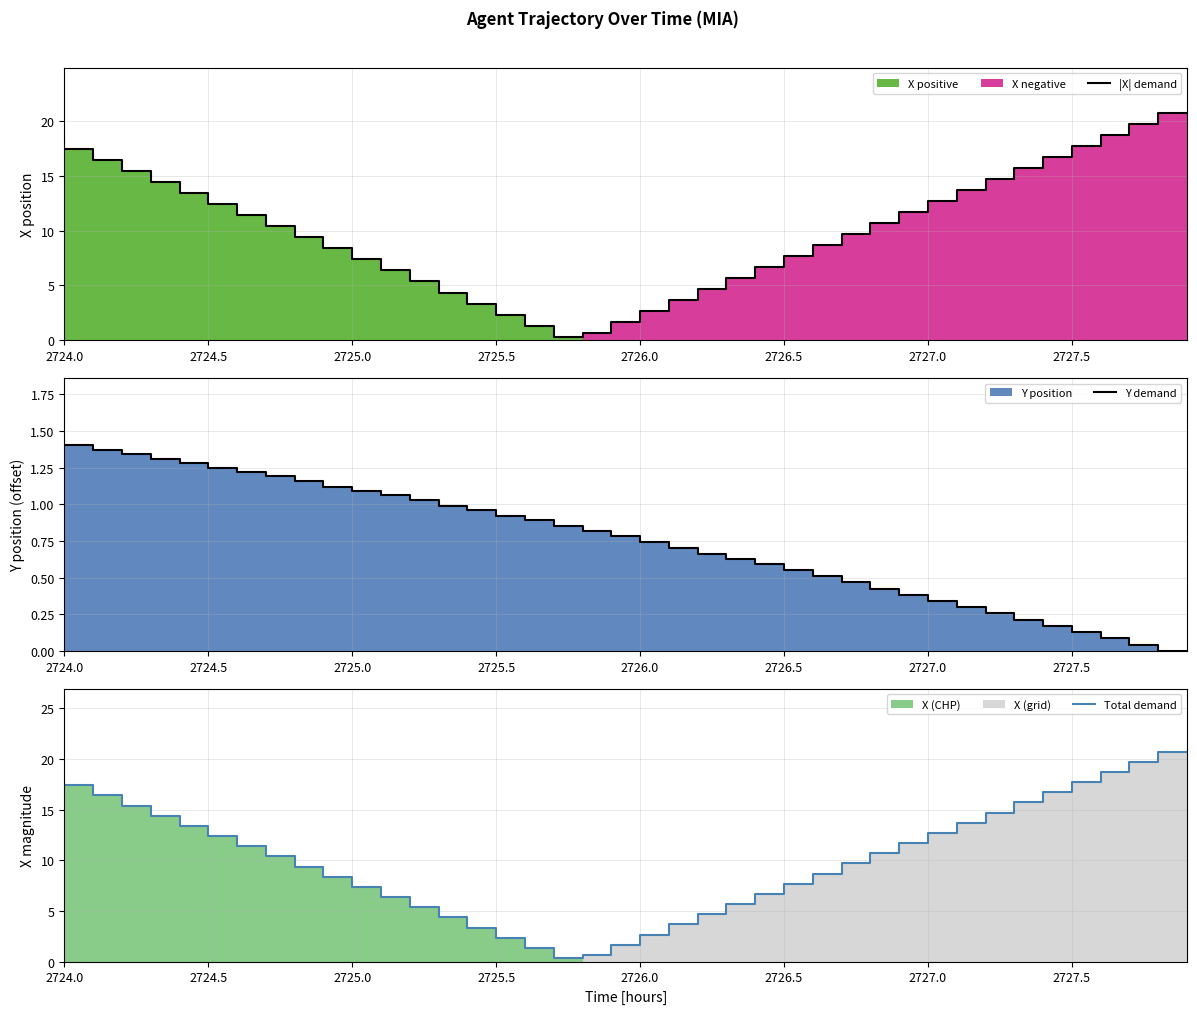

Where does the |X| demand series first go above 10?

2724.0